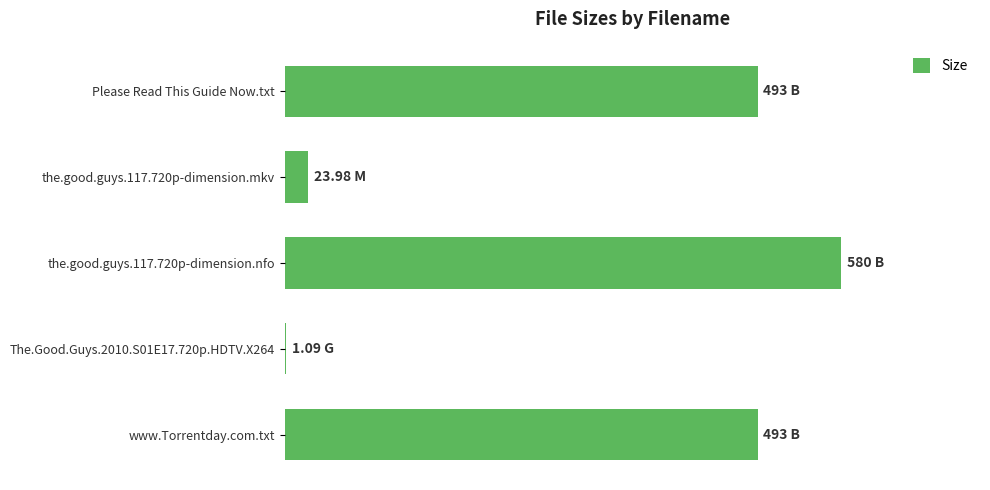

What is the minimum value shown in the chart?

1.1